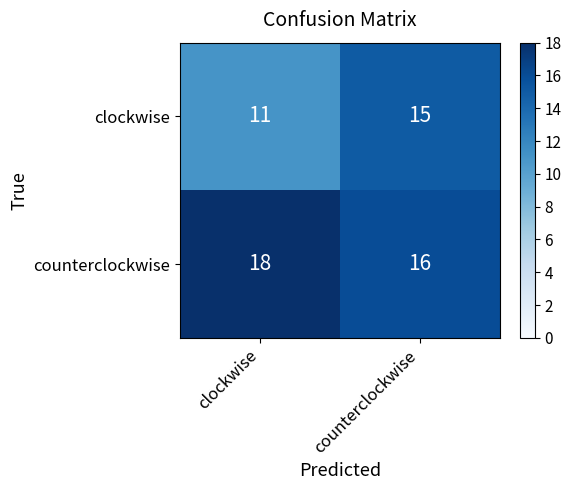

What is the difference between the highest and lowest values at counterclockwise?

1